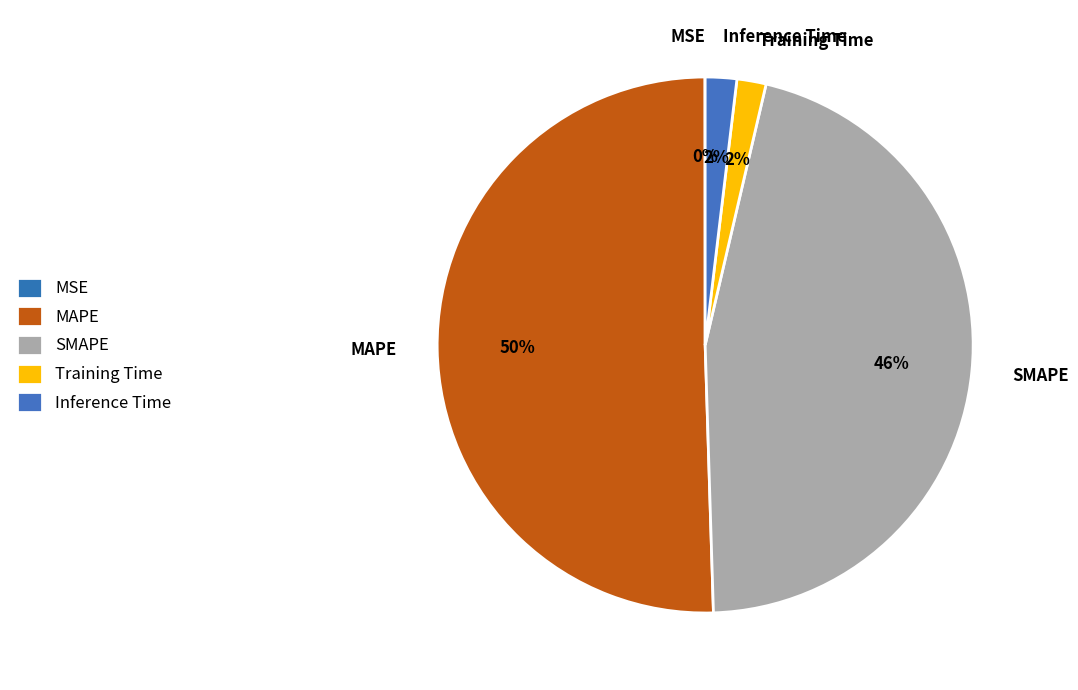

Which category accounts for the majority?

MAPE